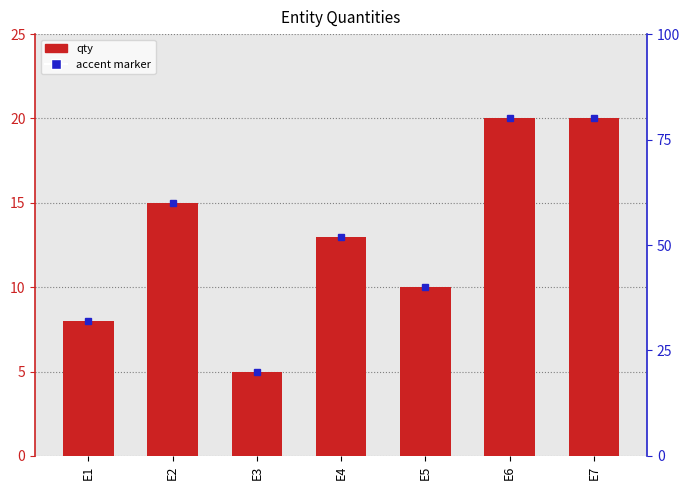

How many bars are there in total?

7